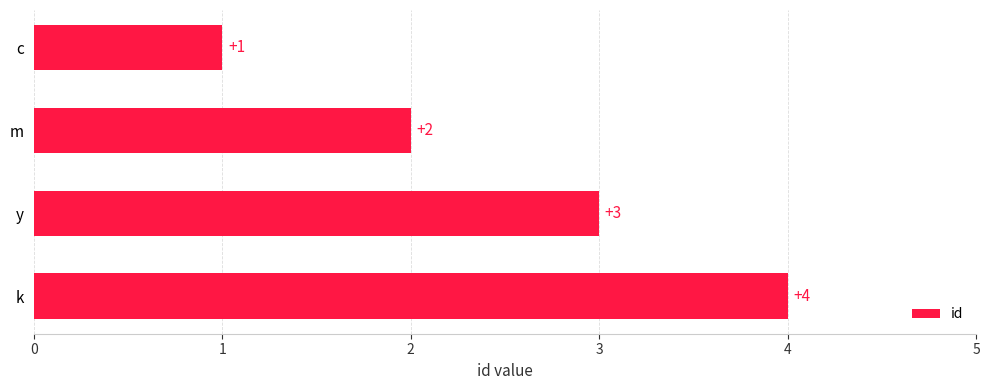

How many data points does each series have?

4